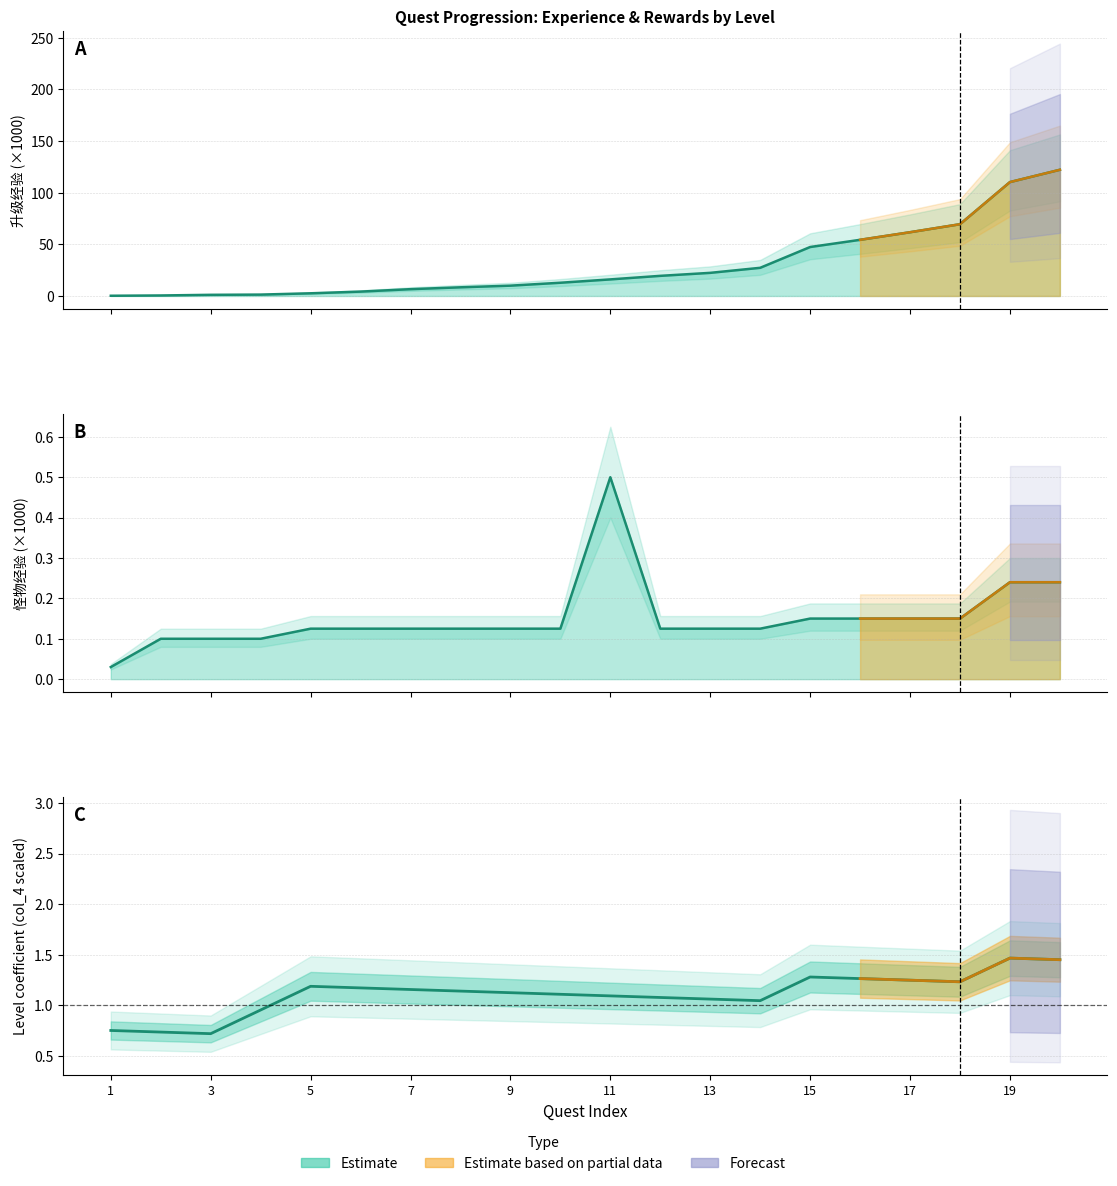

True or false: col_11 and col_9 cross at least once.

False